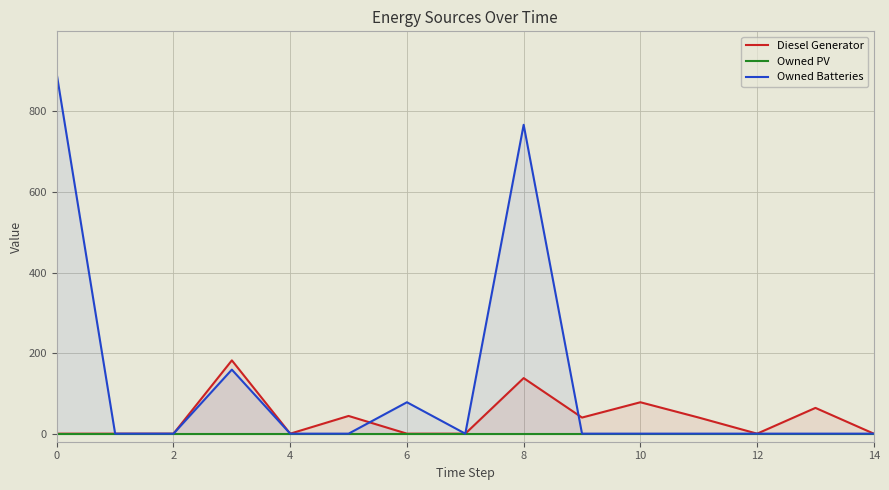

The value of Owned Batteries at 12 is 330. True or false?

False